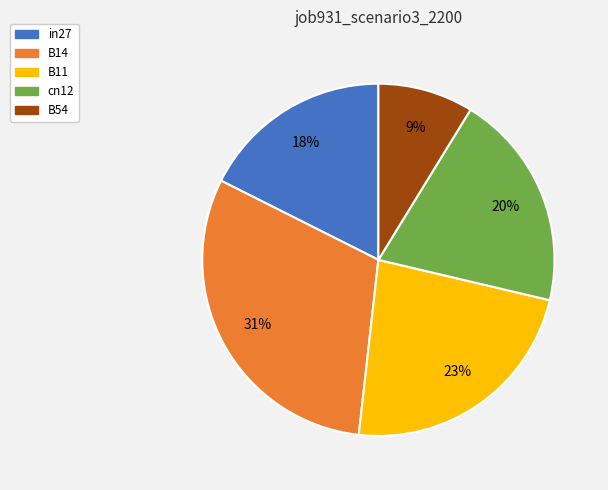

Is there a majority slice in this chart?

No